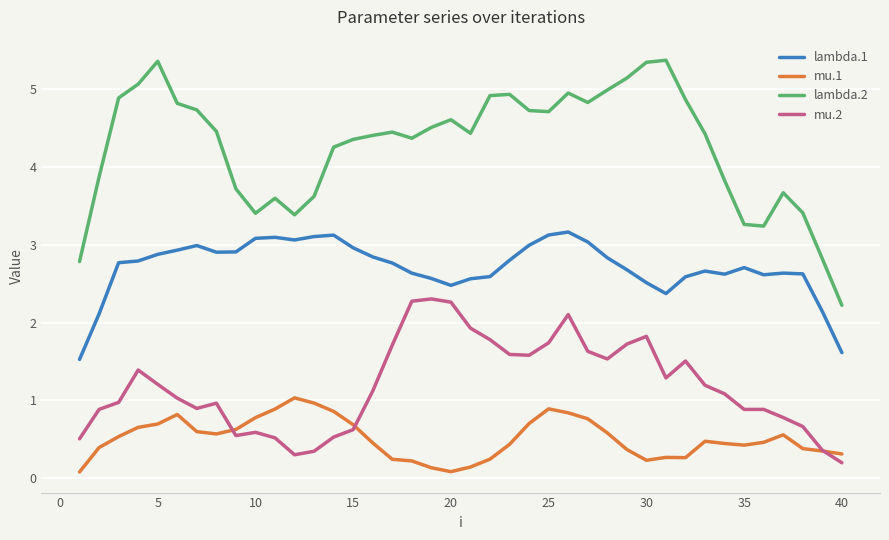

Which series has the widest spread of values?

lambda.2